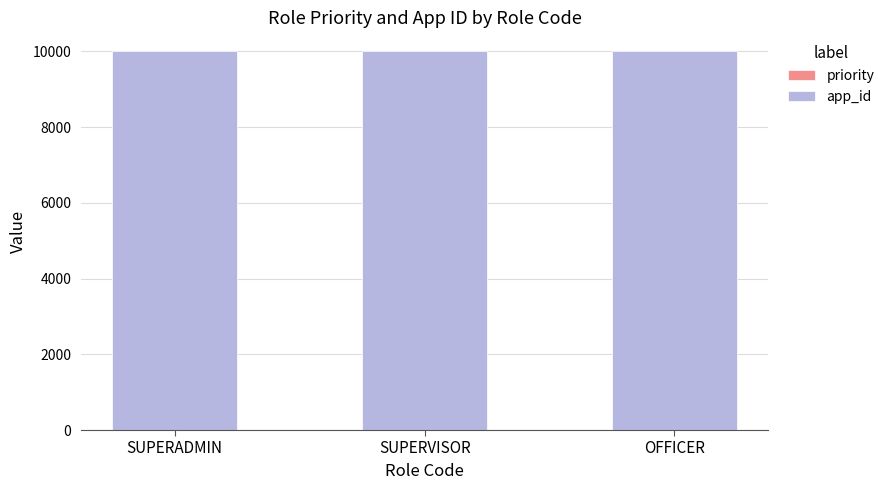

What is the difference between the priority values at OFFICER and SUPERVISOR?

1